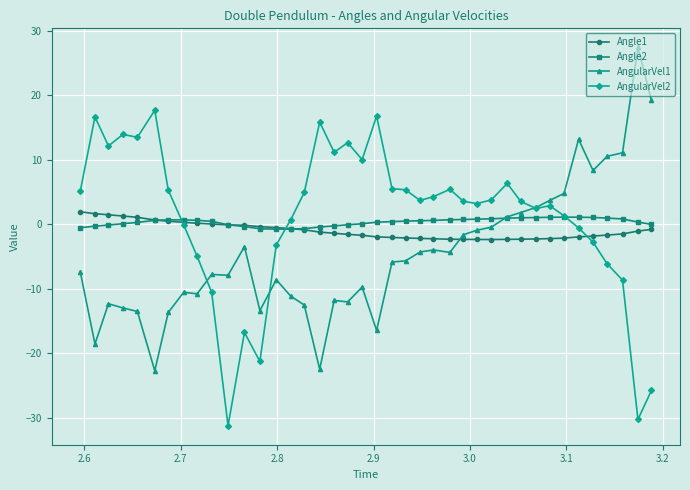

What is the highest value of the AngularVel2 series?

17.7